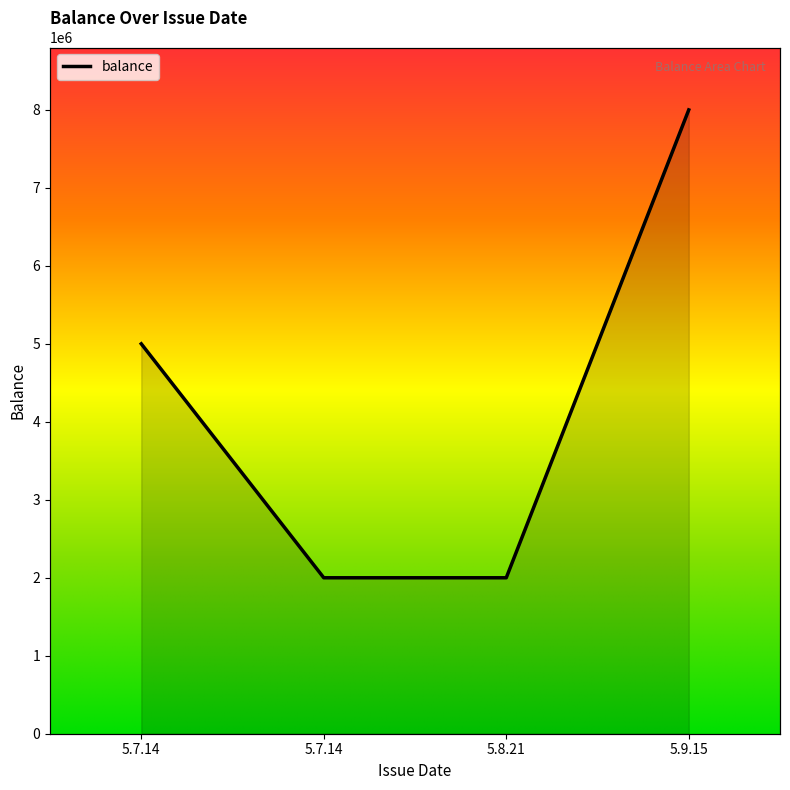

What is the maximum value shown in the chart?

8000000